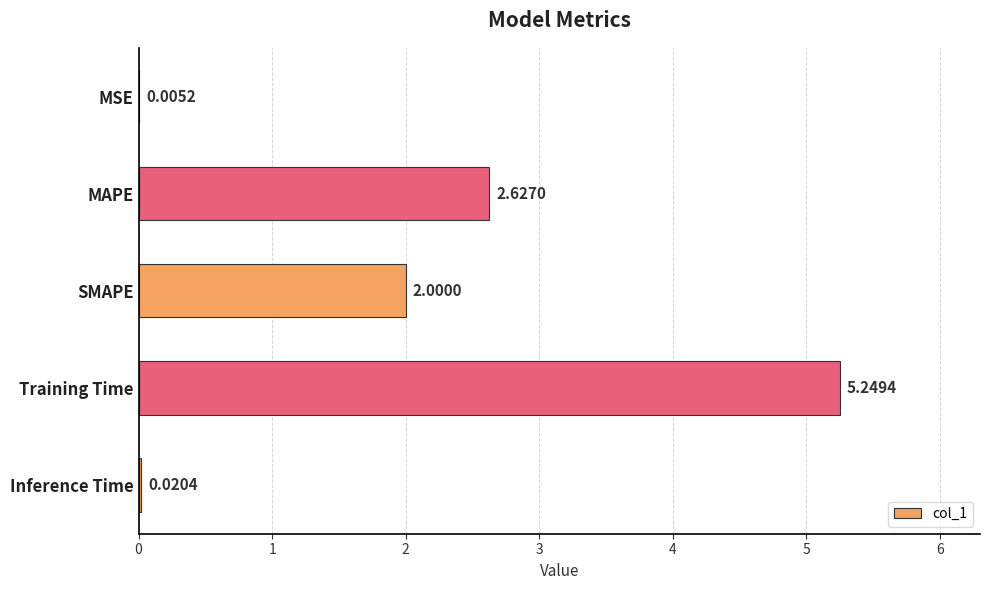

What is the sum of all values?

9.9